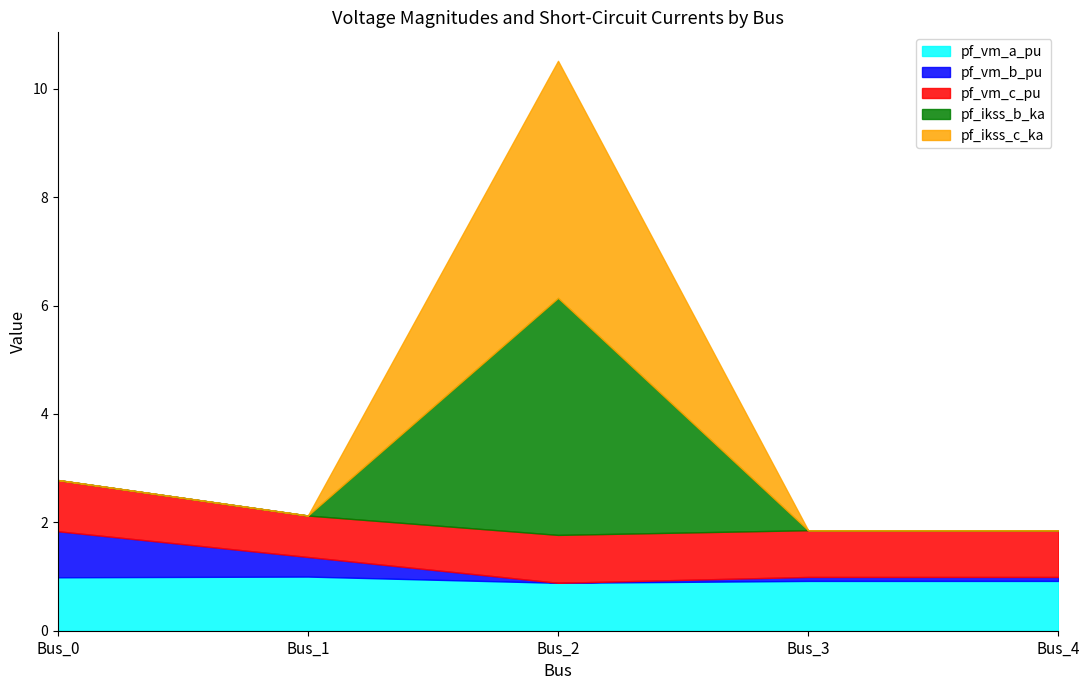

List the labels in order of pf_ikss_c_ka value, largest first.

Bus_2, Bus_0, Bus_1, Bus_3, Bus_4